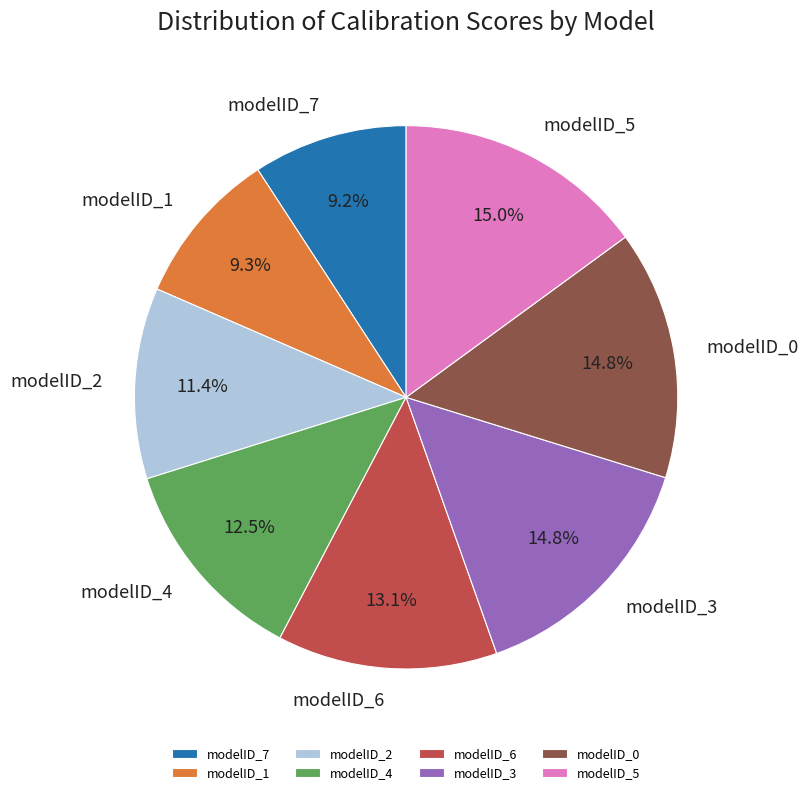

How many slices are in this pie chart?

8